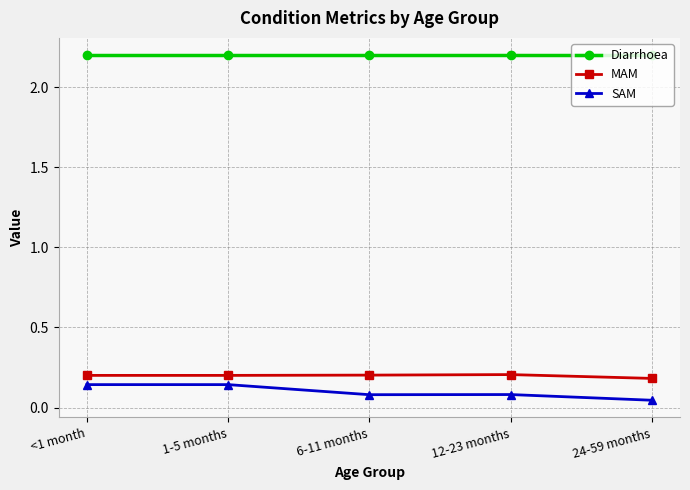

How many lines are shown in the chart?

3